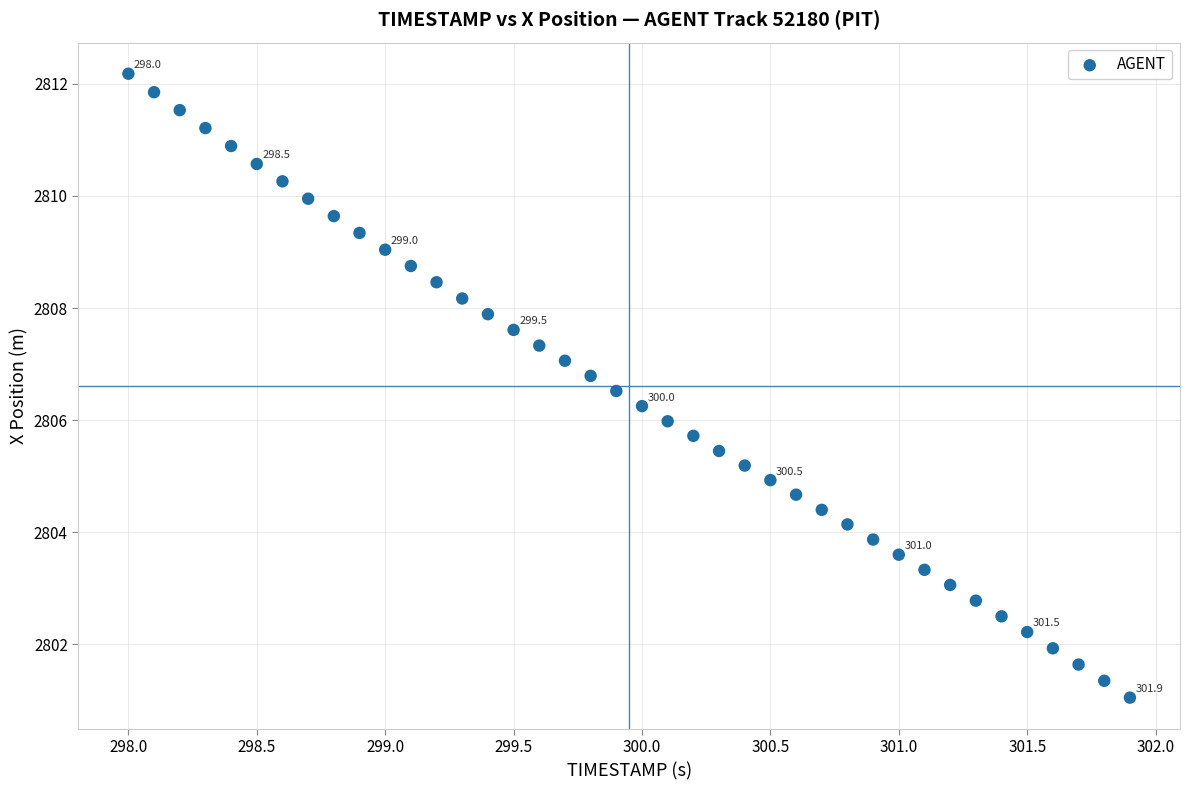

What is the range of Y values (max minus min)?

11.1